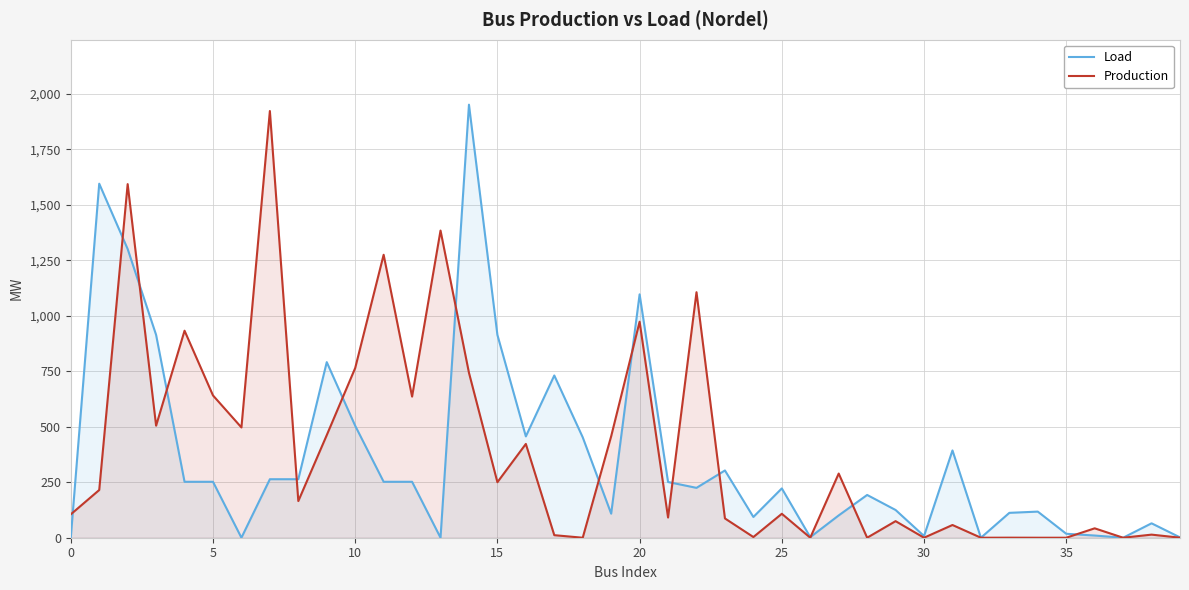

Reading left to right, transcribe all the data shown in this chart.

Load: 0.0	1595.2	1300.8	913.8	252.1	252.1	0.0	263.6	263.6	791.1	504.5	252.1	252.1	0.0	1951.2	913.8	456.6	731.0	452.4	108.4	1096.6	251.1	224.7	303.1	93.5	222.2	2.5	100.6	192.7	125.0	7.7	393.3	0.0	112.1	117.7	17.8	9.9	0.0	64.9	1.5
Production: 105.3	215.0	1593.3	504.8	932.7	641.1	496.9	1922.6	165.2	462.2	764.6	1275.0	635.8	1384.1	743.1	250.1	422.6	11.5	0.0	457.2	973.3	91.0	1106.2	86.9	3.1	107.9	0.0	289.1	0.0	74.7	0.0	57.3	0.0	0.3	0.0	0.0	42.4	0.0	13.9	0.1